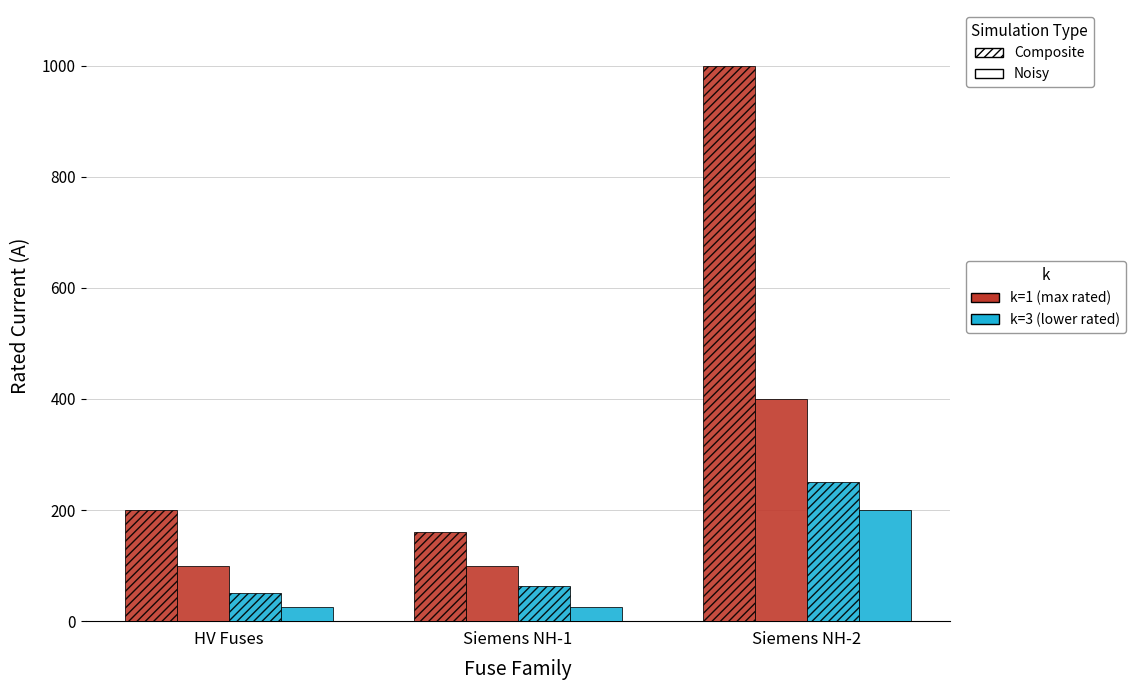

How many groups of bars are there?

3